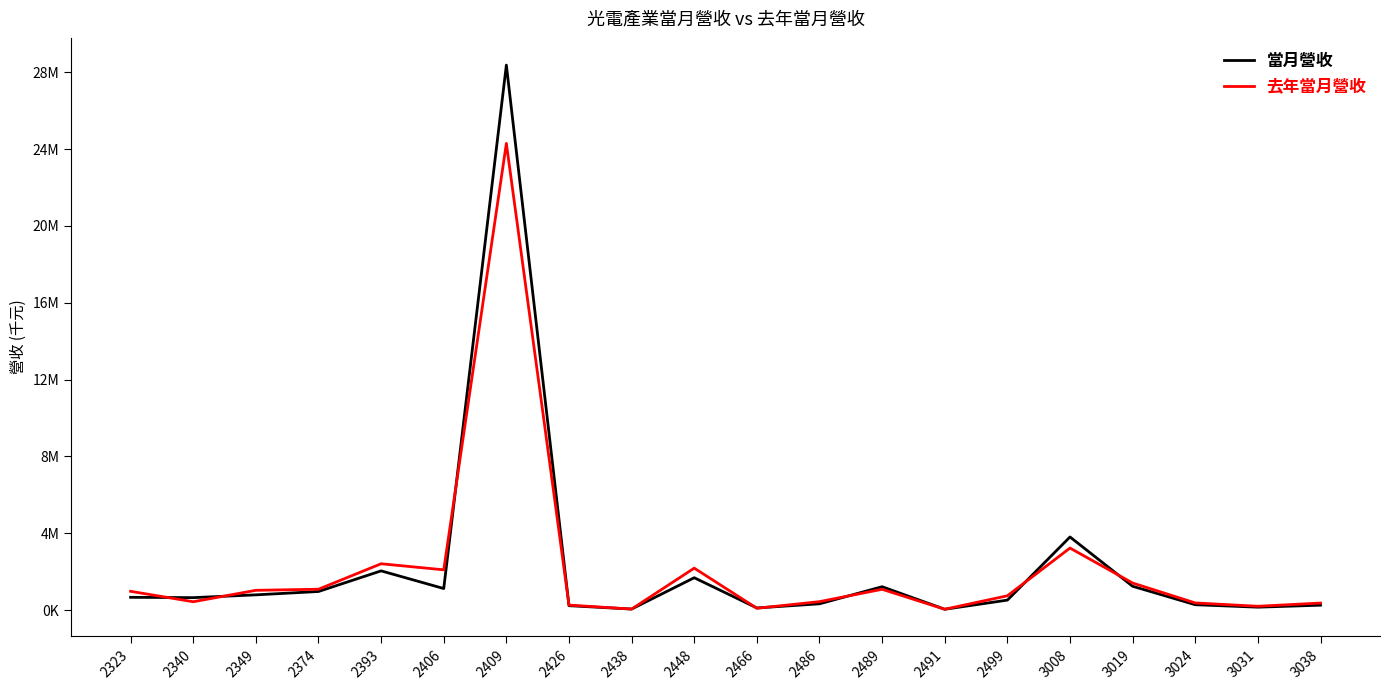

Which category has the lowest value across all series?

2491